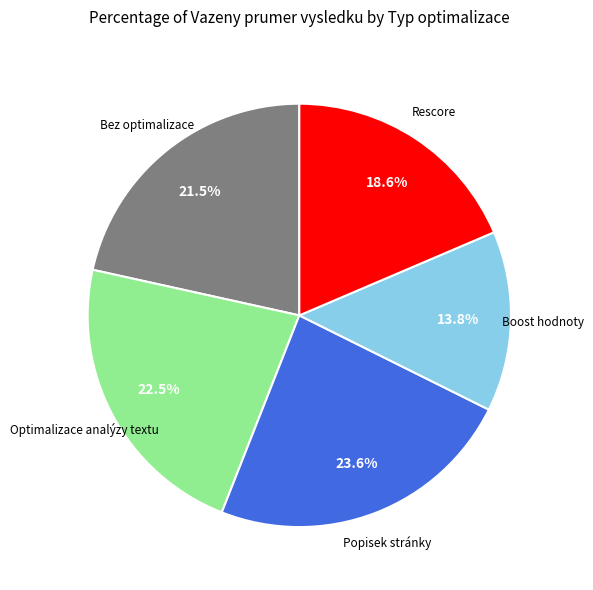

Does any single category account for the majority?

No